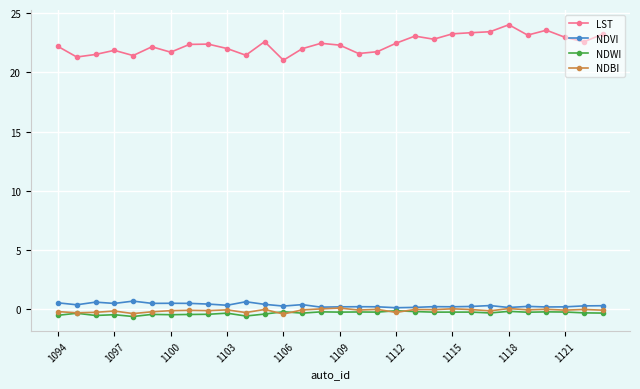

After their last crossing, which series has the higher values: NDBI or NDWI?

NDBI